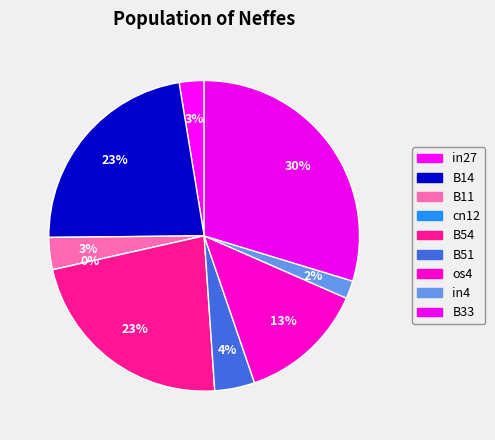

Which slice is the largest?

B33